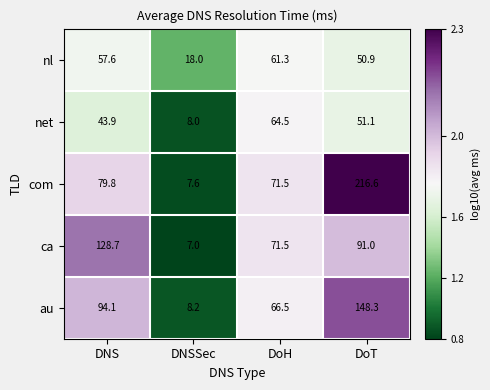

At DNSSec, list the series in order from smallest to largest.

ca, com, net, au, nl